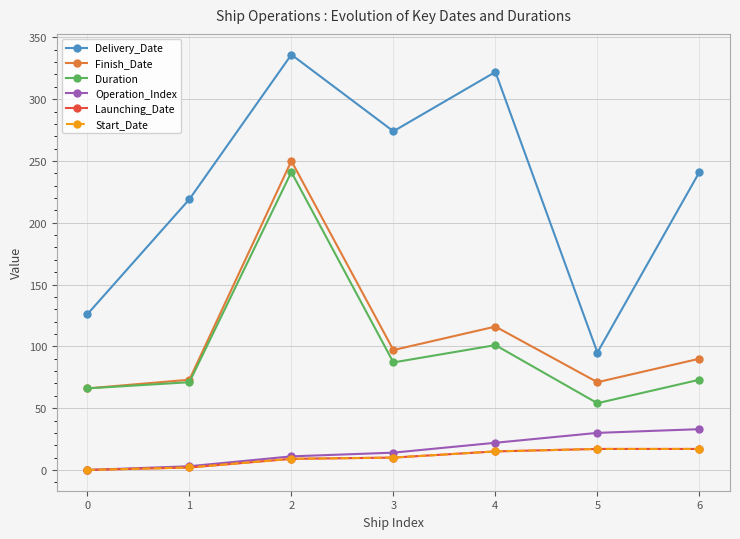

What value does the Operation_Index series have at 3, to the nearest 10?

10